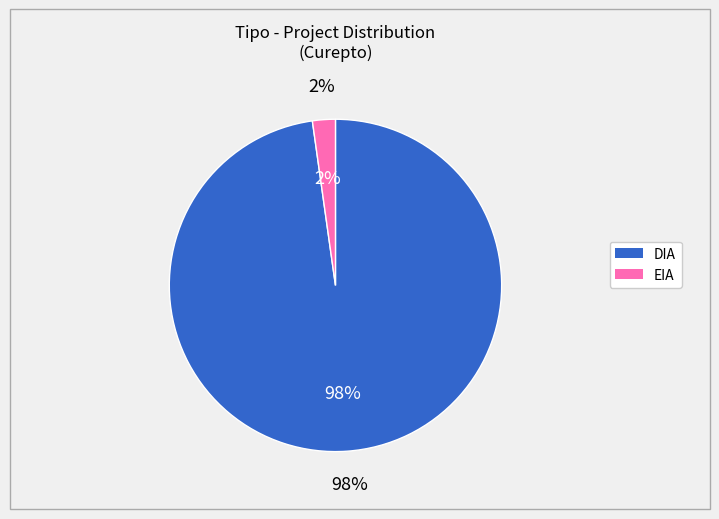

Which has a higher value, DIA or EIA?

DIA